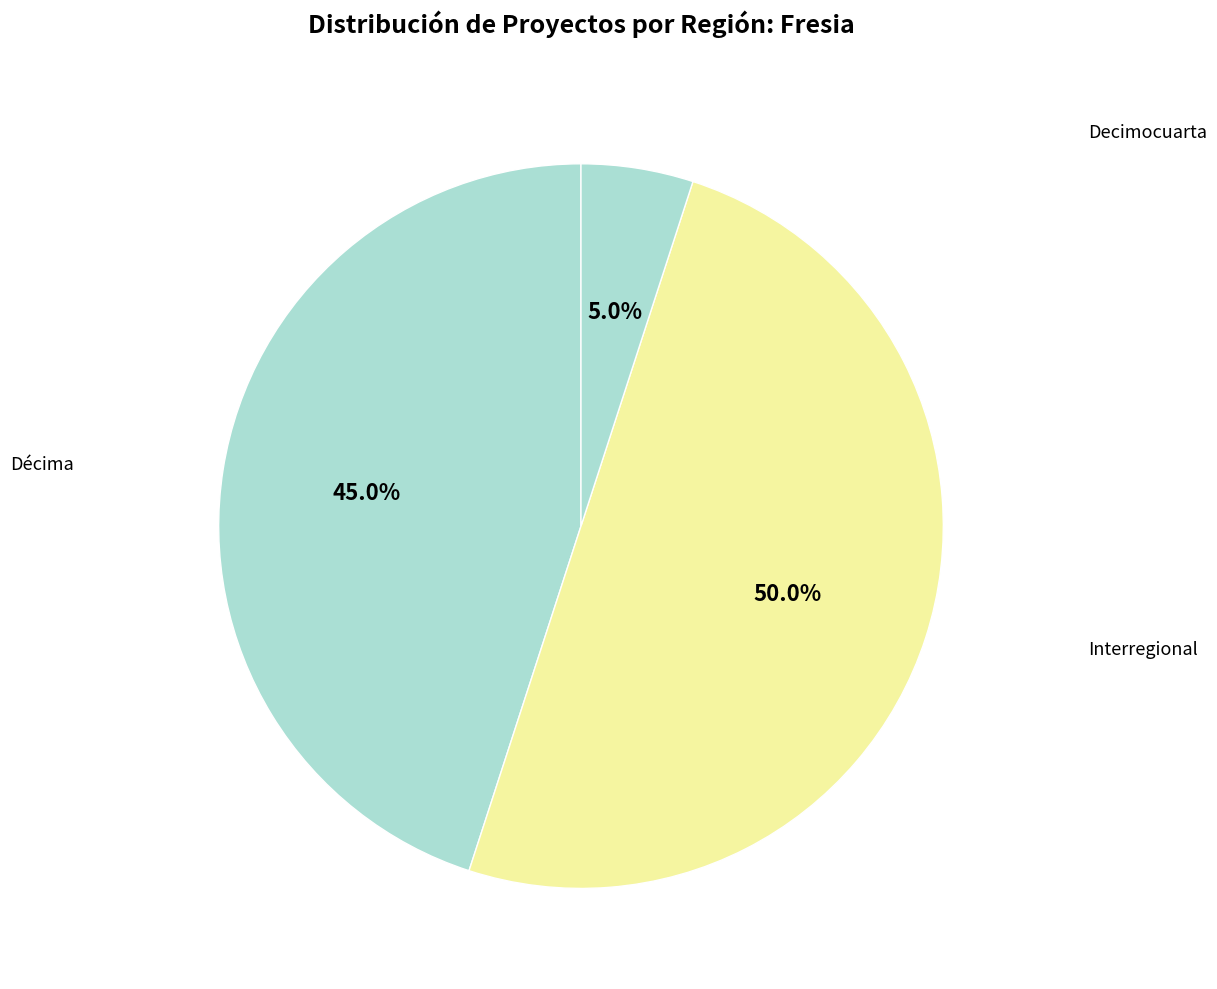

How many segments does this pie chart have?

3